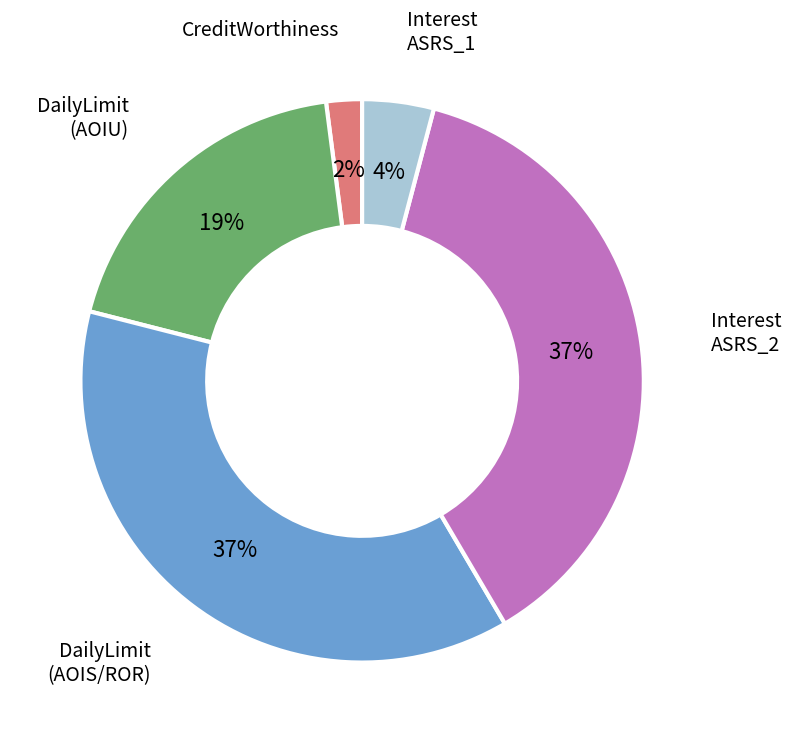

To the nearest percent, what is the difference between the largest and smallest slice percentages?

35%